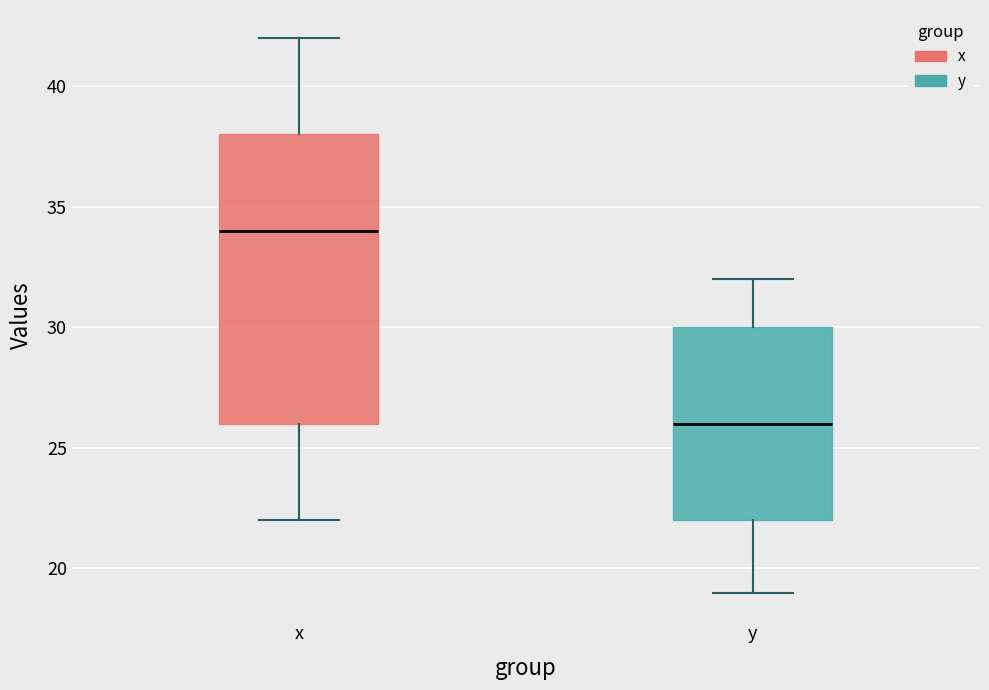

Which box has the lowest median line?

y